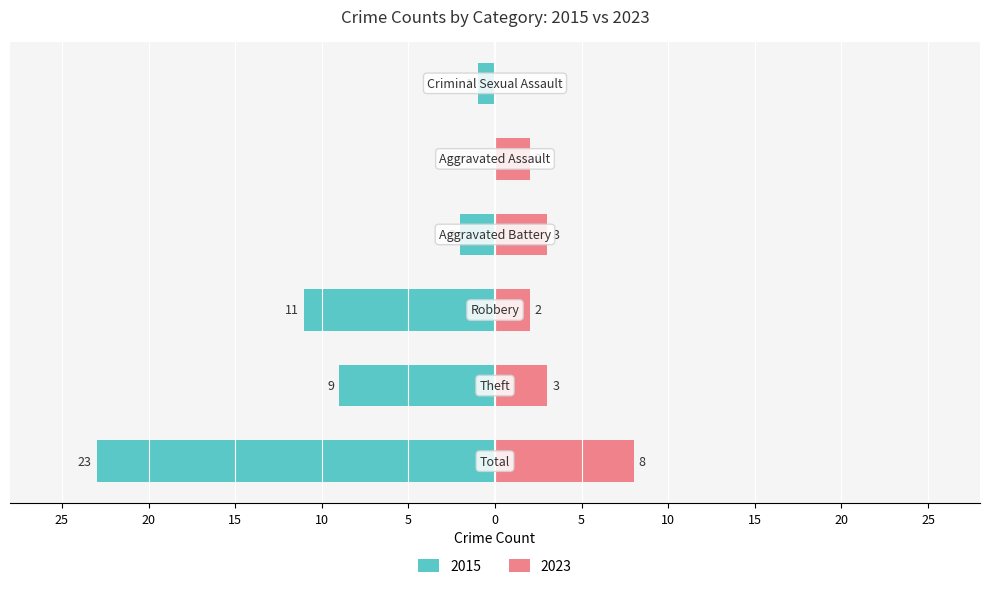

What is the label of the 6th bar from the right?

Total